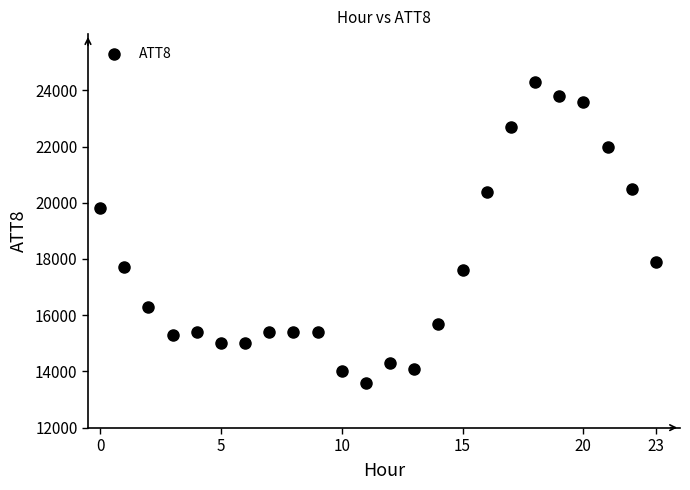

What is the range of Y values (max minus min)?

10700